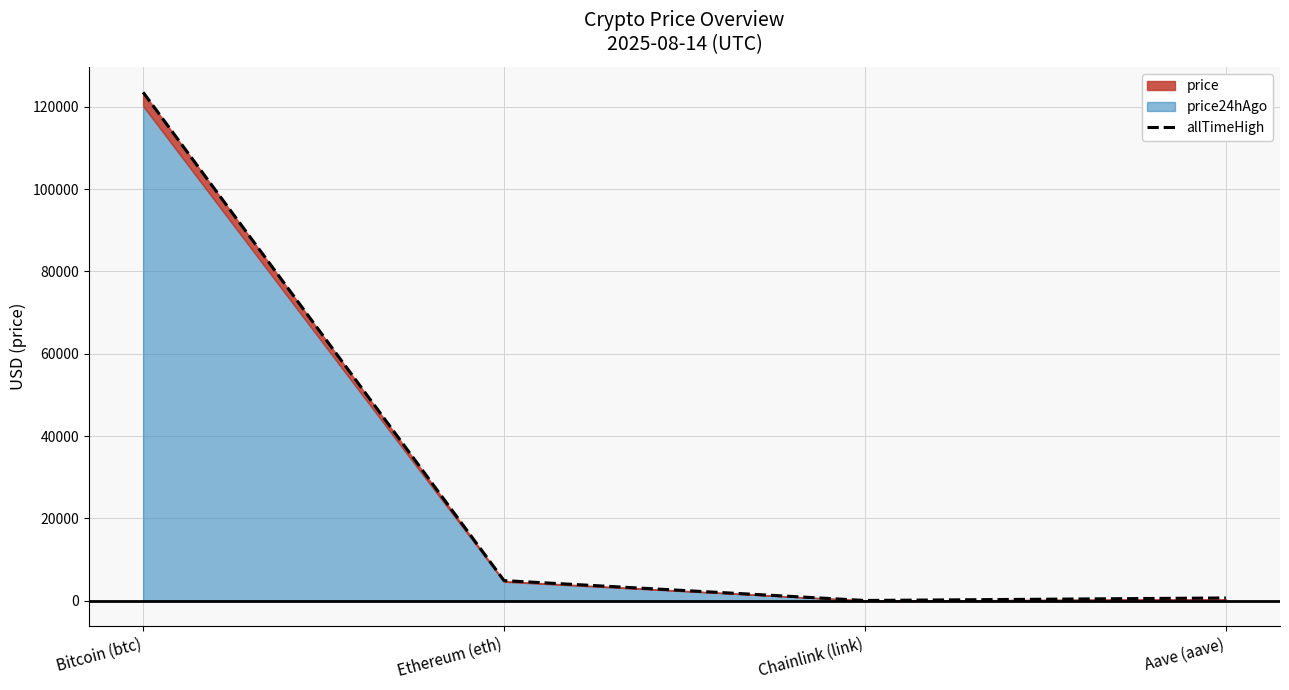

Rank the categories by value from lowest to highest.

Chainlink (link), Aave (aave), Ethereum (eth), Bitcoin (btc)